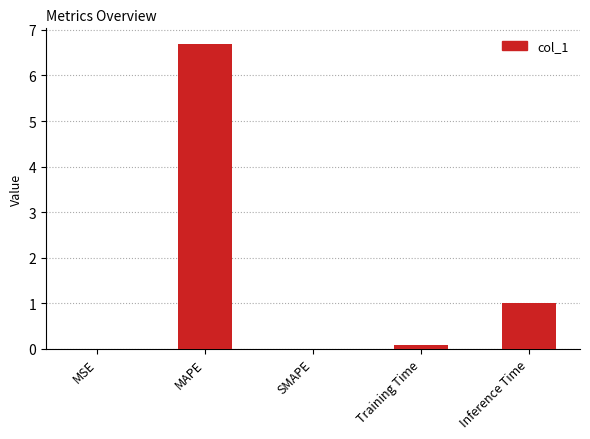

The chart shows a value of 0.0 at MSE. True or false?

True